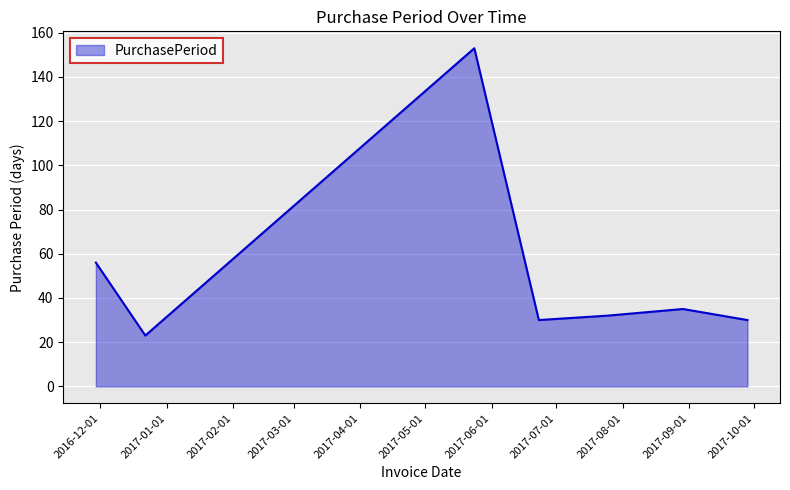

How many categories are shown in the chart?

7